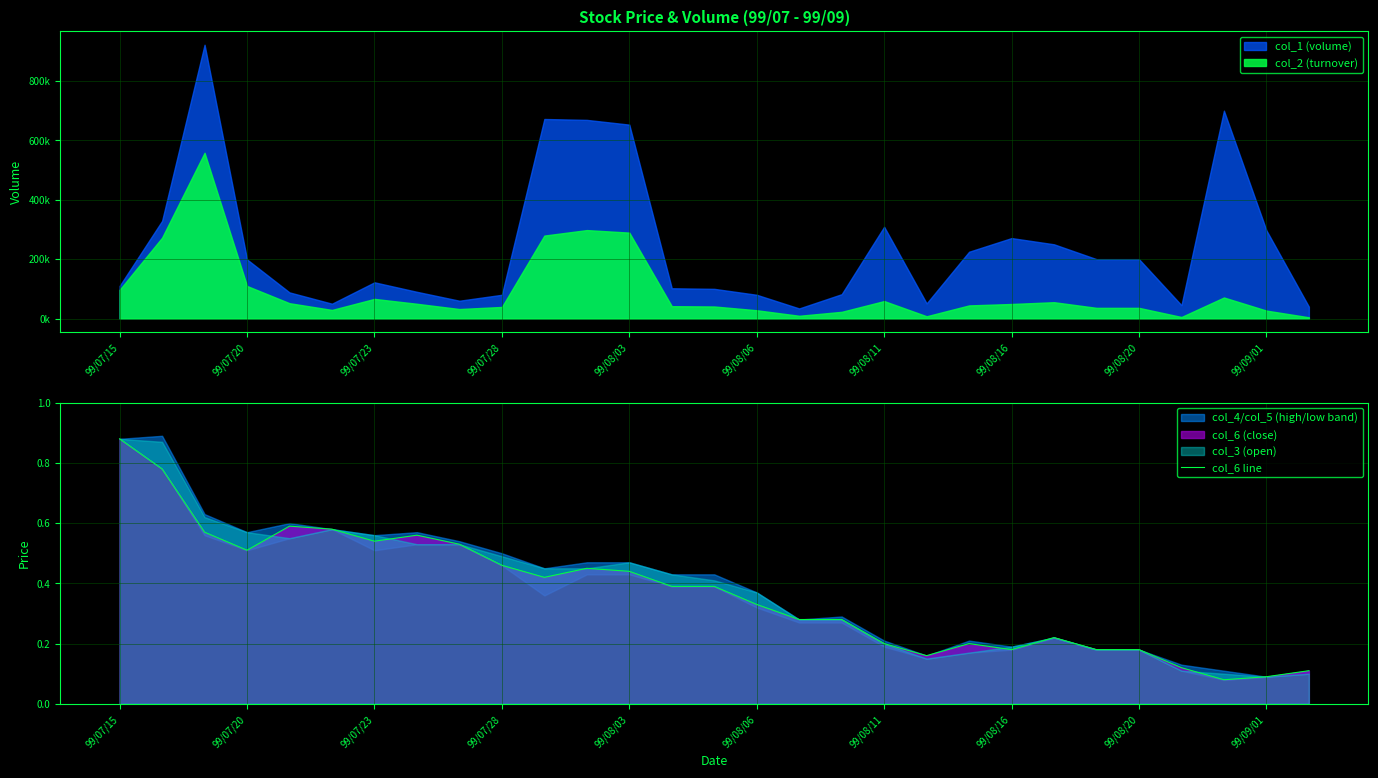

Which category has the highest value in the col_6 line series?

99/07/15